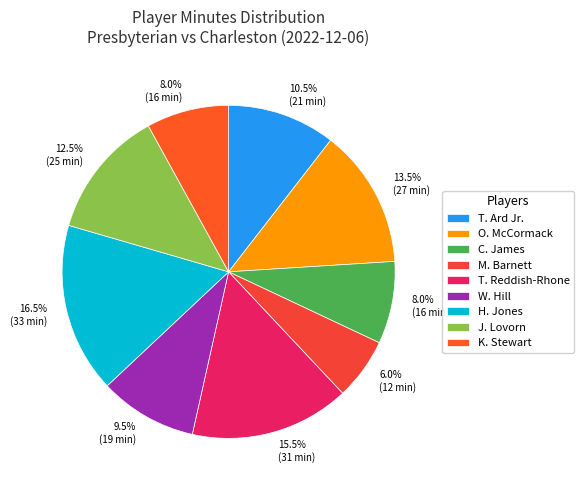

Is it true that M. Barnett is 14% of the pie?

False